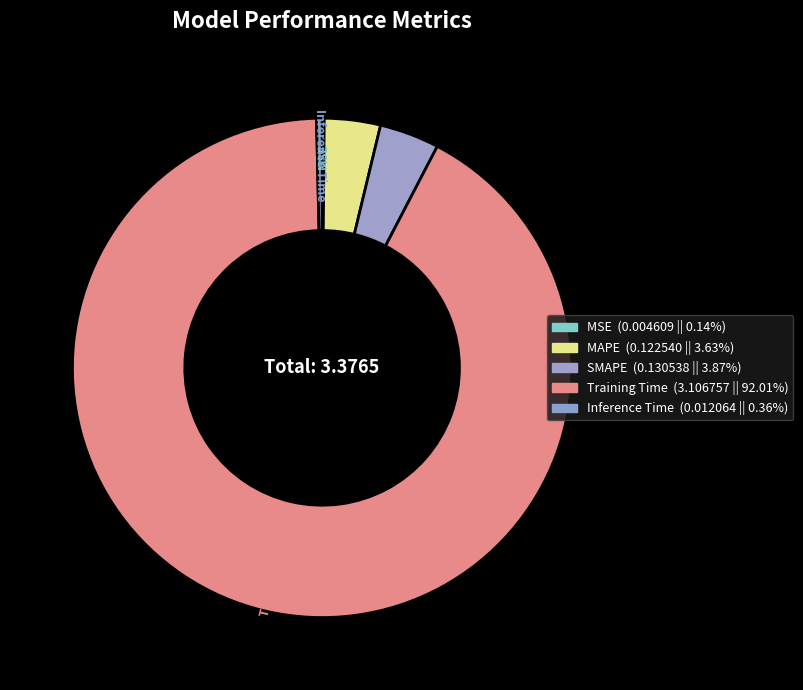

Is there any slice that represents more than half of the pie?

Yes